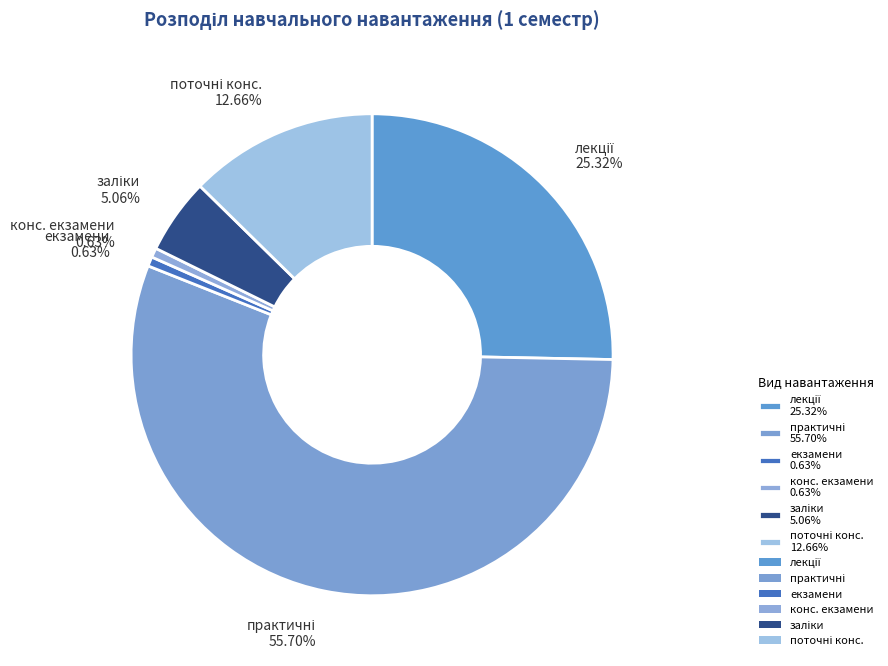

Does конс. екзамени 0.63% represent more than half of the total?

No